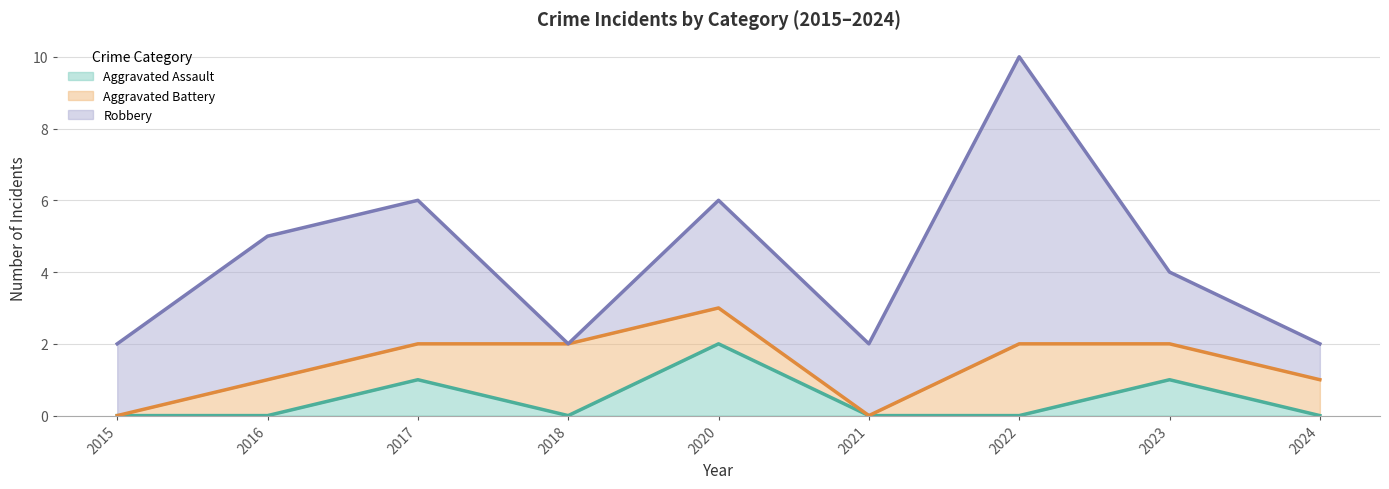

What value does the Robbery series have at 2021?

2